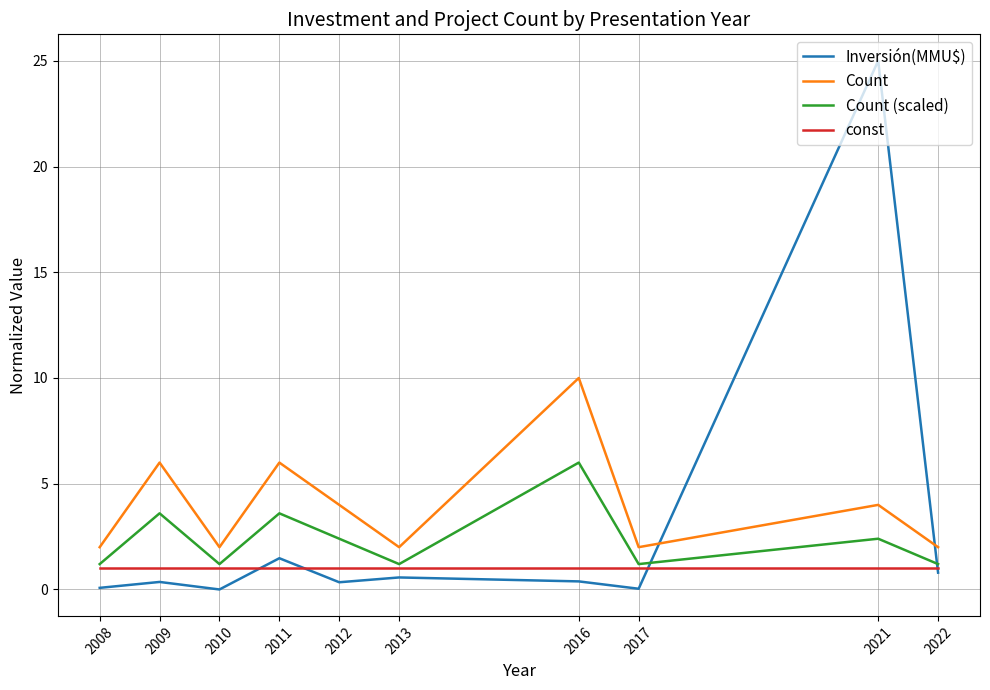

What is the minimum value for Count (scaled)?

1.2